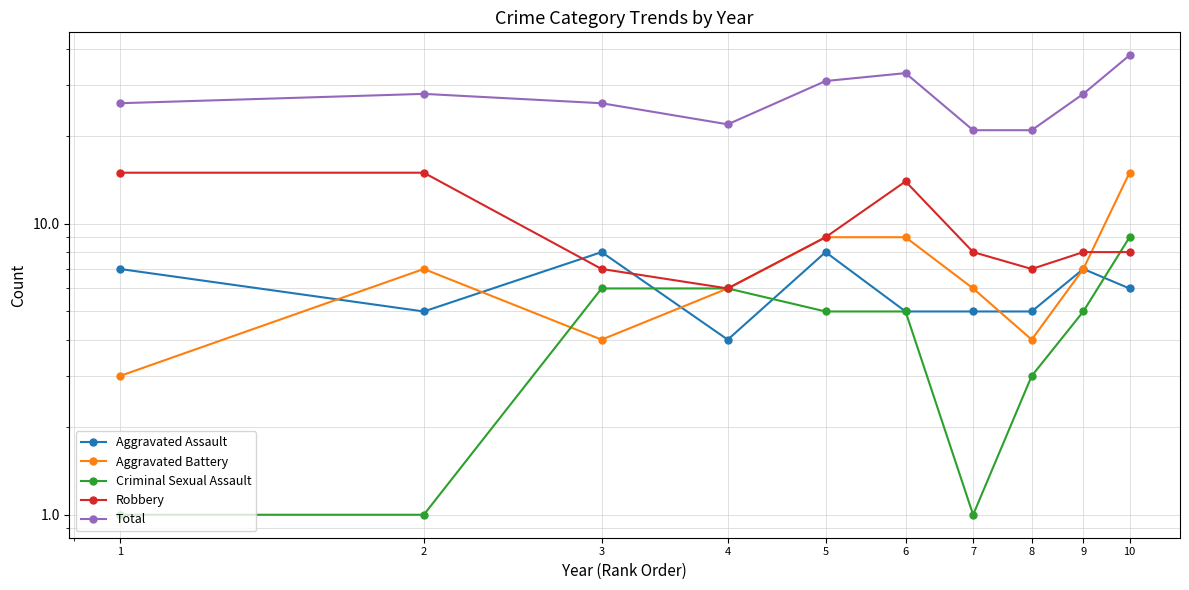

In Total, how many points are higher than both neighbors (excluding endpoints)?

2